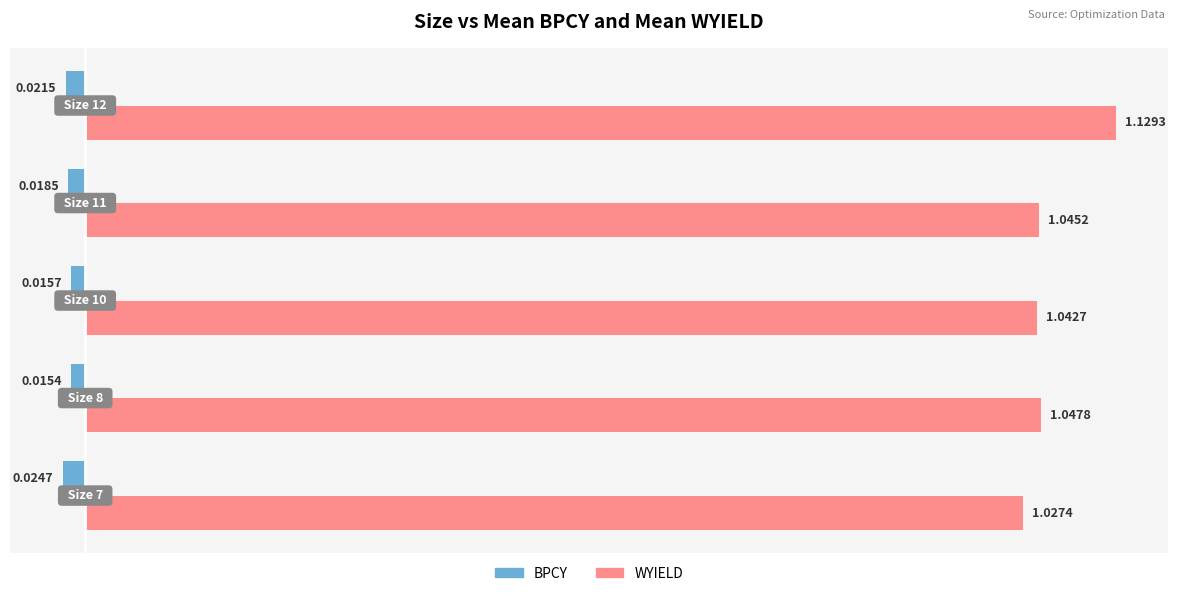

List the series in order of their overall mean, lowest first.

BPCY, WYIELD